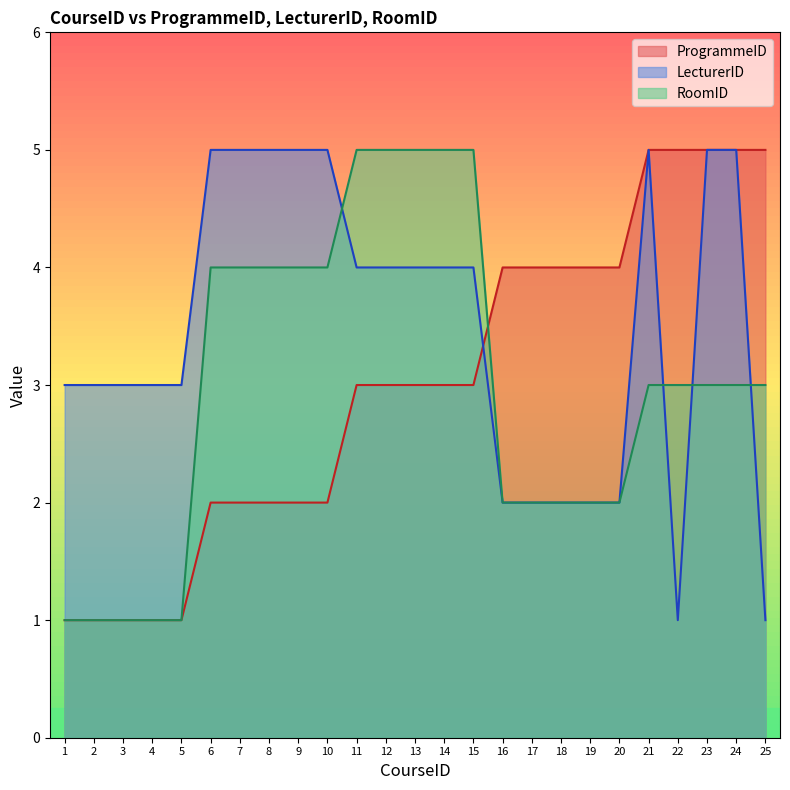

What is the average value of the RoomID series?

3